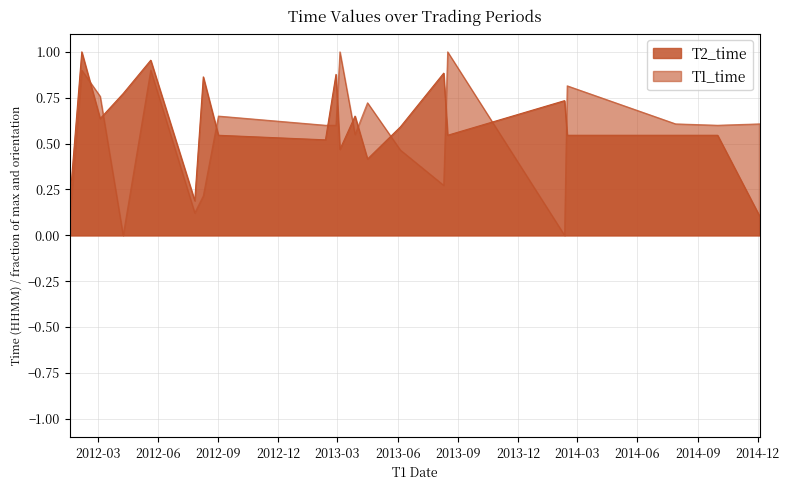

Which series changed the most between 2012-03-05 and 2013-03-28?

T1_time